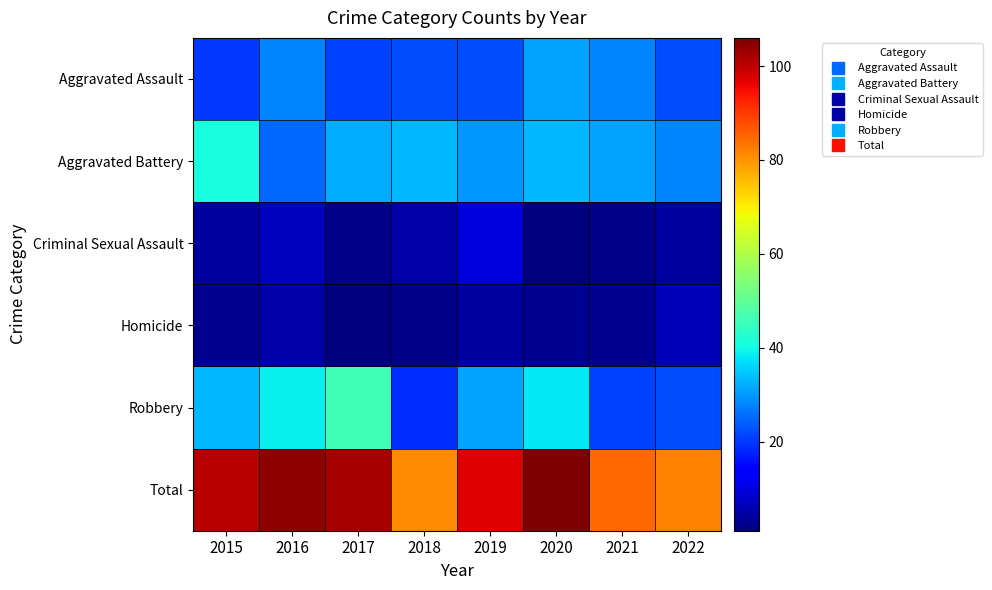

Reading left to right, transcribe all the data shown in this chart.

Aggravated Assault: 2015=20	2016=28	2017=21	2018=22	2019=22	2020=31	2021=28	2022=22
Aggravated Battery: 2015=41	2016=25	2017=32	2018=33	2019=30	2020=33	2021=31	2022=28
Criminal Sexual Assault: 2015=4	2016=7	2017=2	2018=5	2019=10	2020=1	2021=2	2022=4
Homicide: 2015=3	2016=5	2017=1	2018=2	2019=4	2020=3	2021=3	2022=6
Robbery: 2015=33	2016=39	2017=46	2018=19	2019=31	2020=38	2021=21	2022=22
Total: 2015=101	2016=104	2017=102	2018=81	2019=97	2020=106	2021=85	2022=82